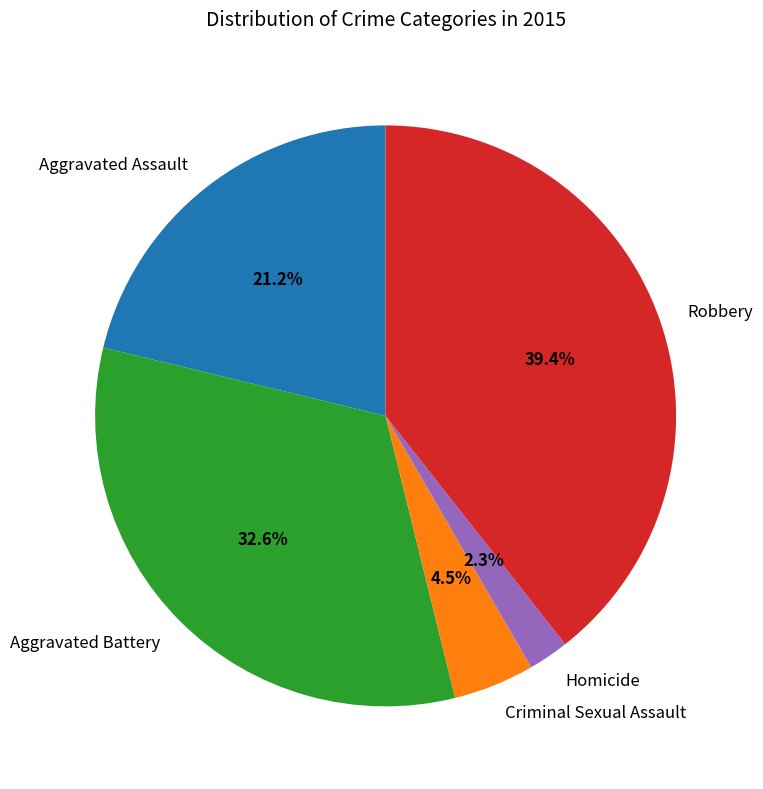

To the nearest percent, what is the difference between the largest and smallest slice percentages?

37%